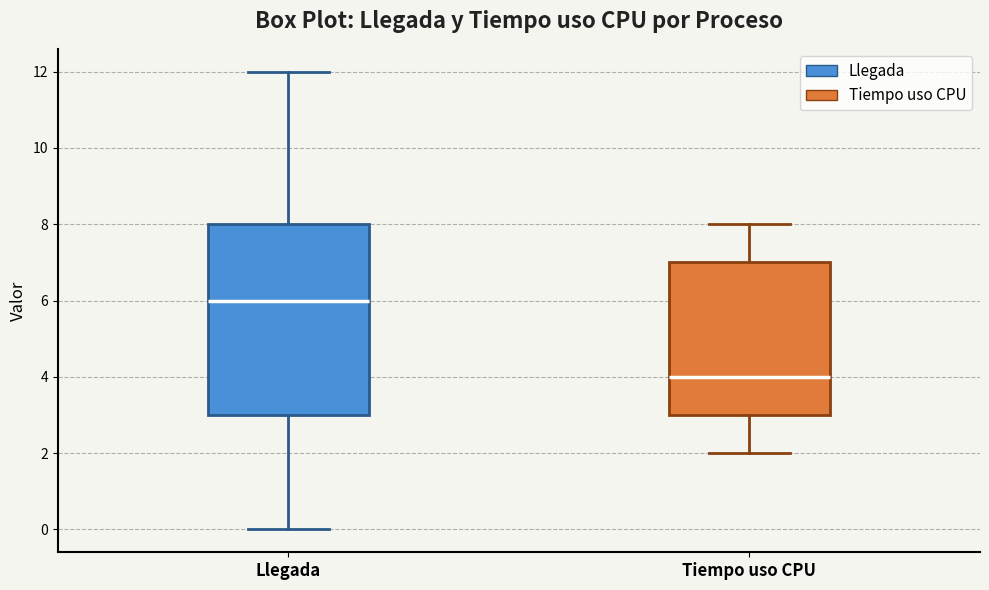

Reading left to right, read every box against the y-axis: the position of its median line, the range the box covers, and the ends of its whiskers. The values are not printed on the chart, so give them approximately, as read against the axis.

Llegada: median 6, box 3 to 8, whiskers 0 to 12
Tiempo uso CPU: median 4, box 3 to 7, whiskers 2 to 8